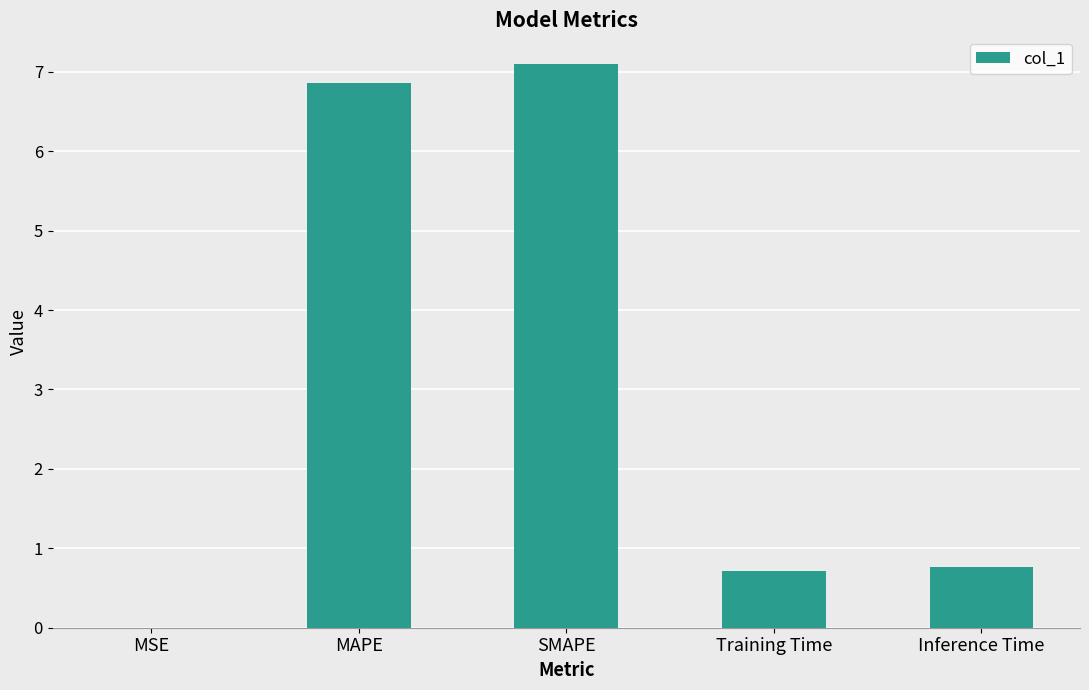

Read the value at Inference Time.

0.8